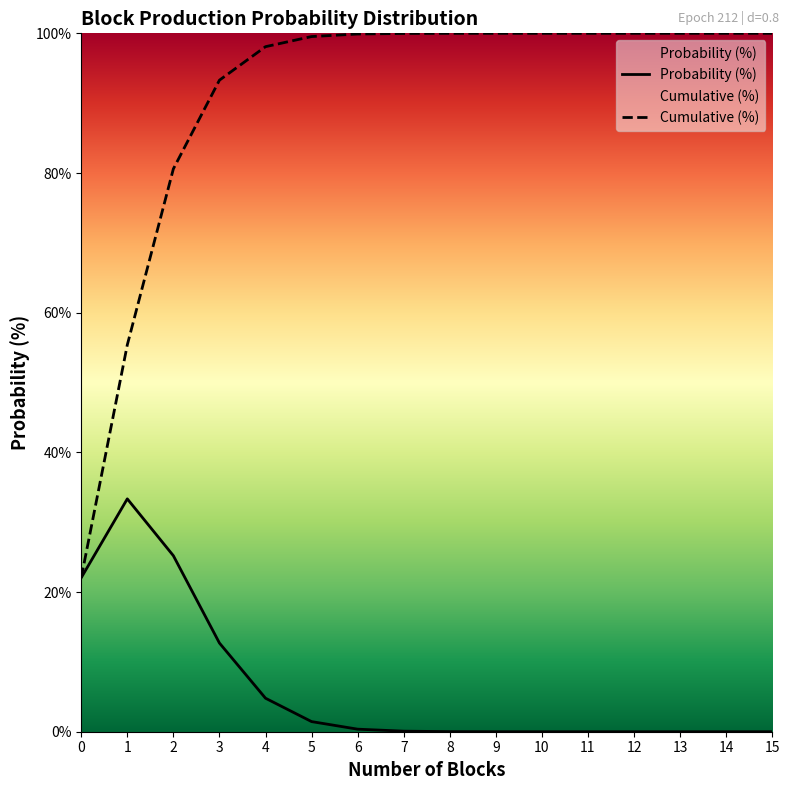

List the series in order of their overall mean, highest first.

Cumulative (%), Probability (%)